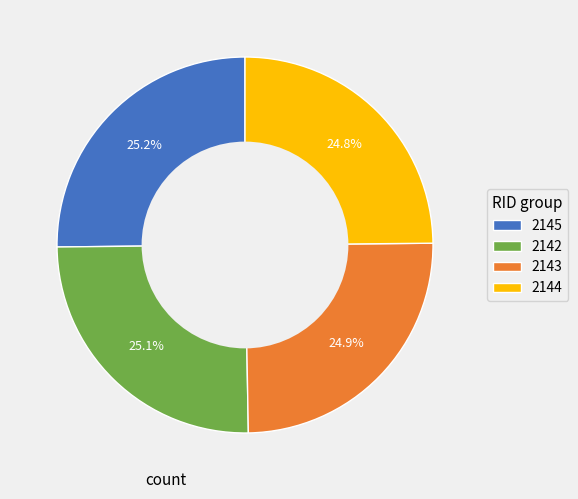

Approximately how many times larger is the value at 2142 compared to 2143?

1.0